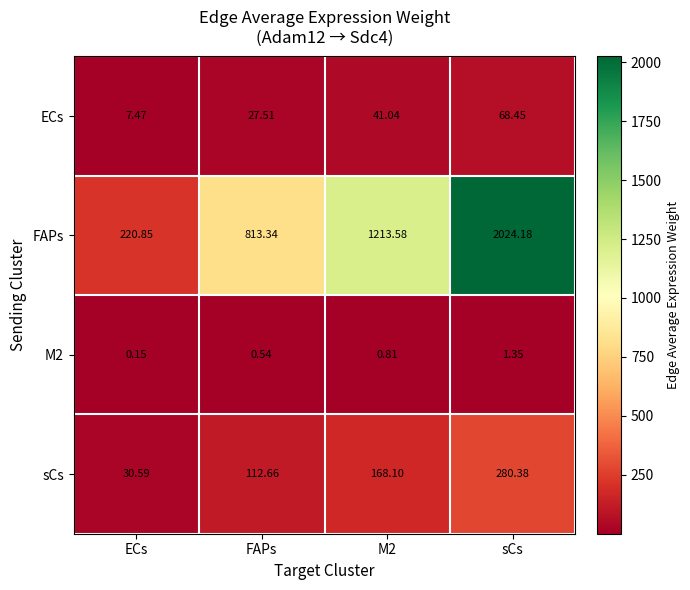

Which series has the largest total across all categories?

FAPs